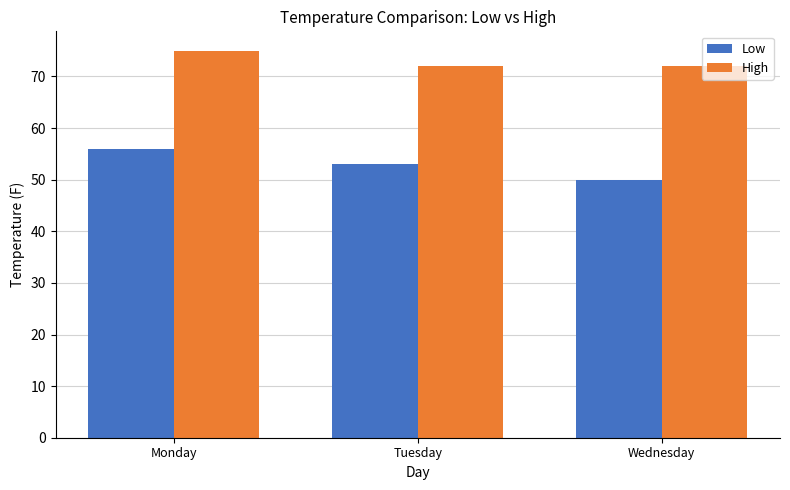

Reading left to right, extract all data points from this chart.

Low: Monday=56	Tuesday=53	Wednesday=50
High: Monday=75	Tuesday=72	Wednesday=72